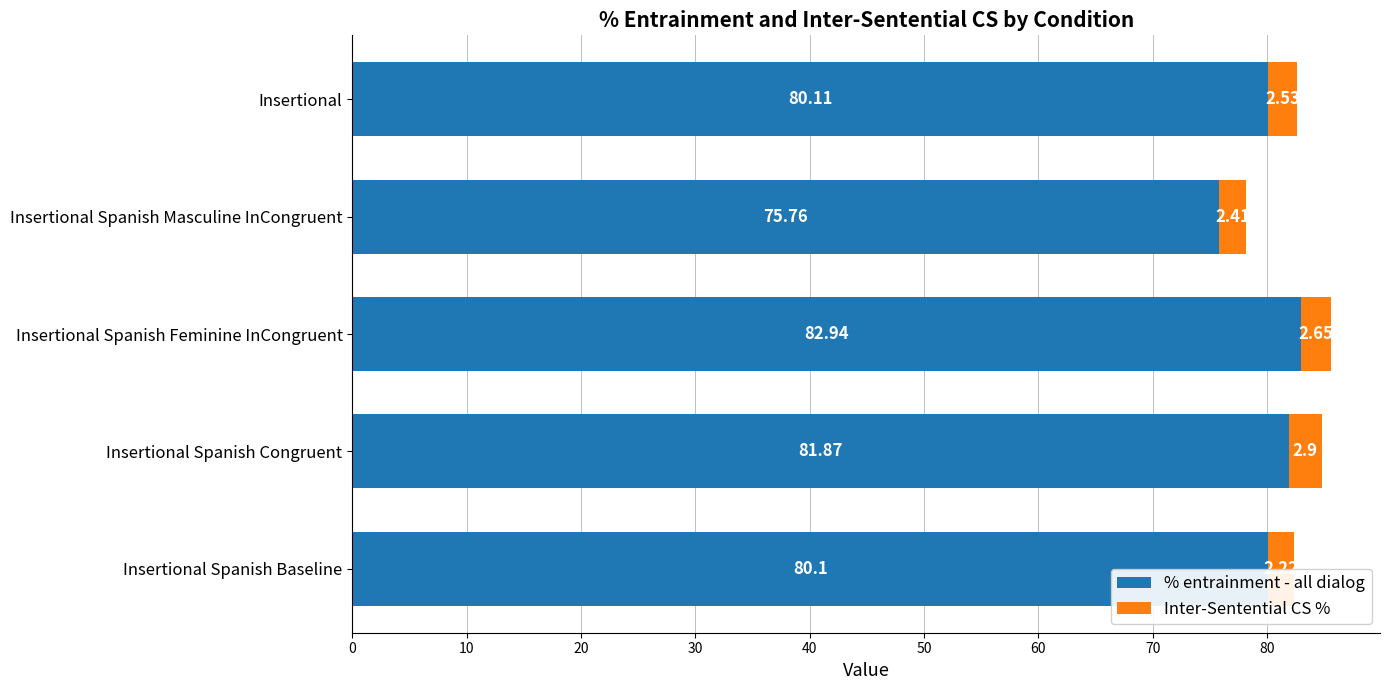

At which category is the sum across all series the highest?

Insertional Spanish Feminine InCongruent